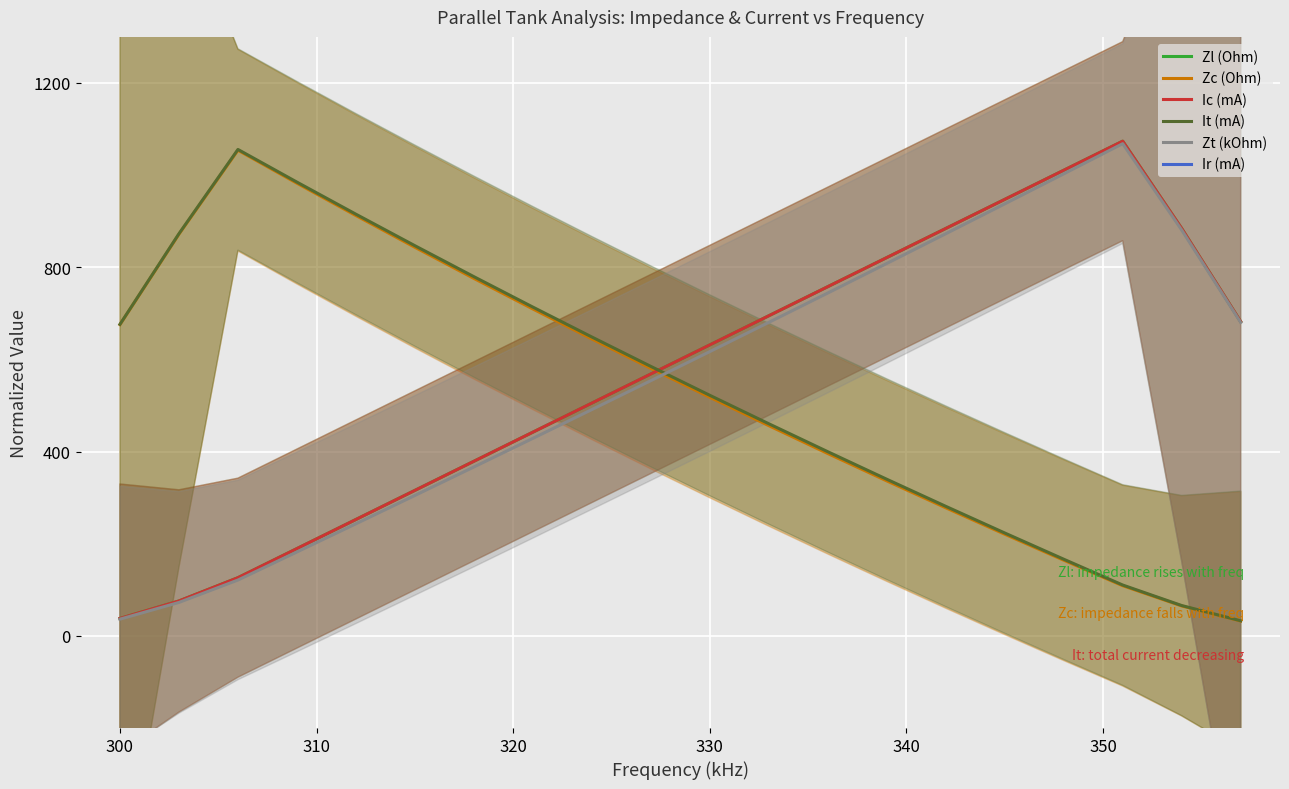

At which label does Zt (kOhm) reach its minimum?

300